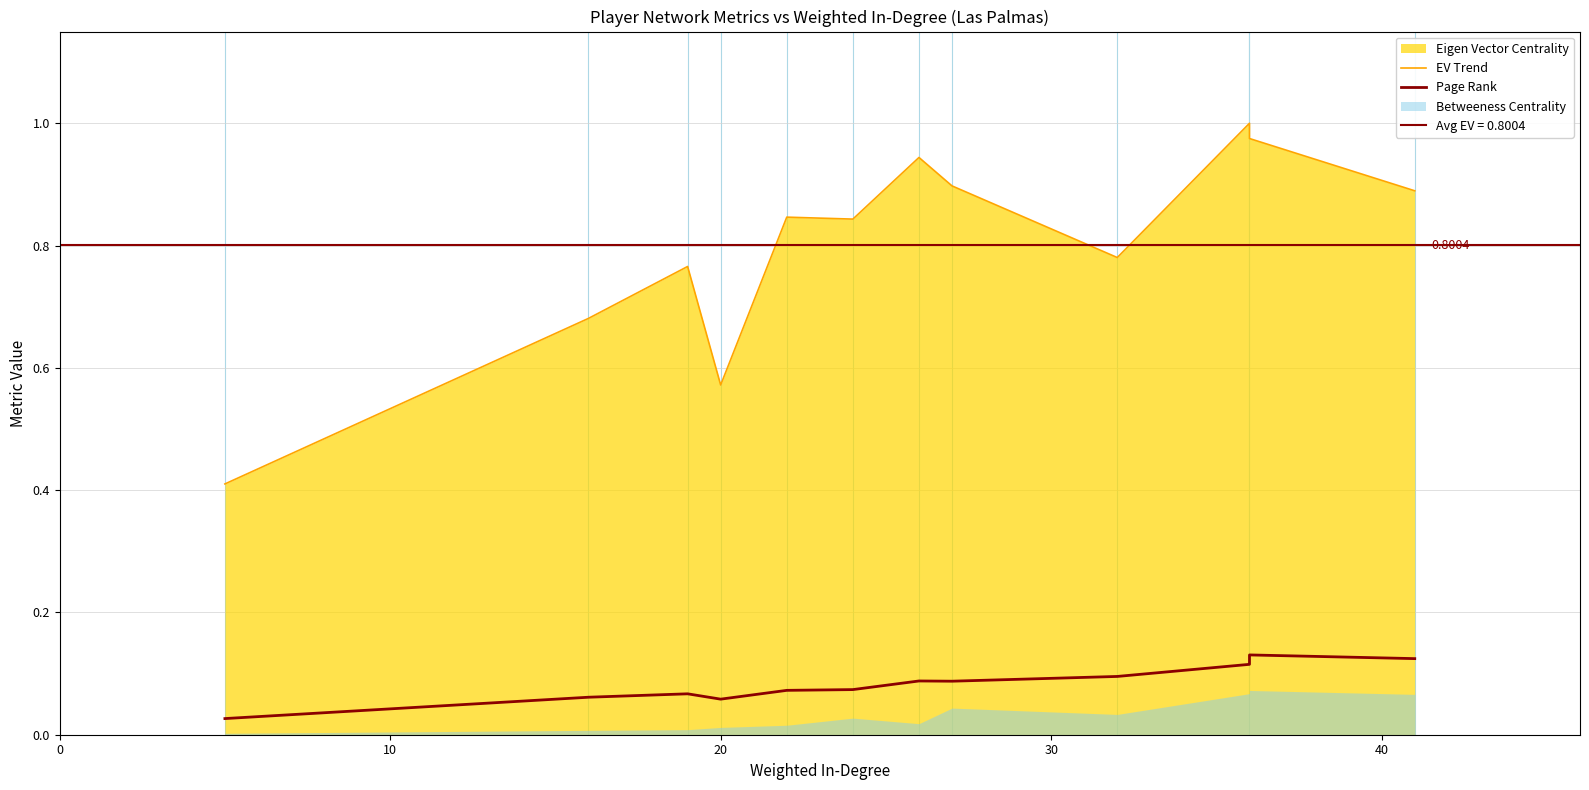

True or false: EV Trend has more than 0 interior local peaks.

True